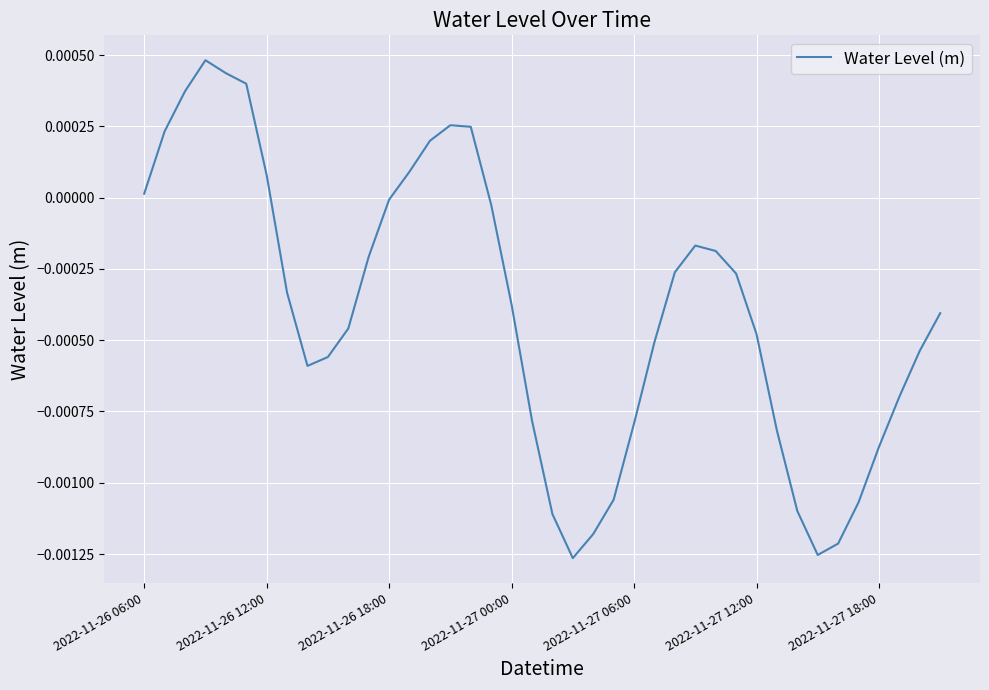

Does the chart display data point markers on the line(s)?

No